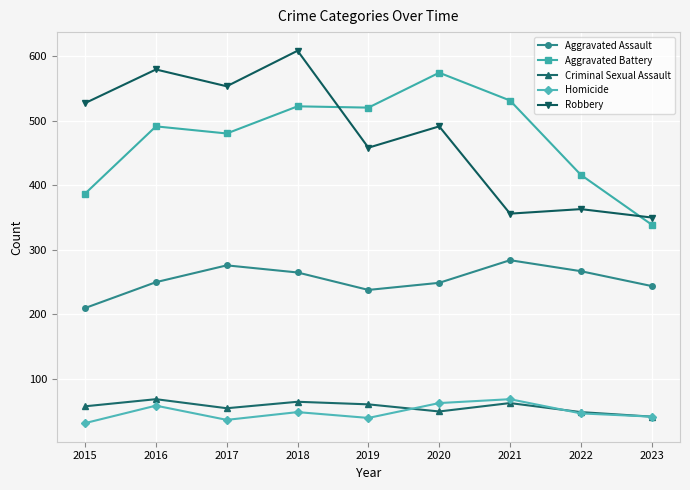

The Homicide series shows 32 at 2015. True or false?

True